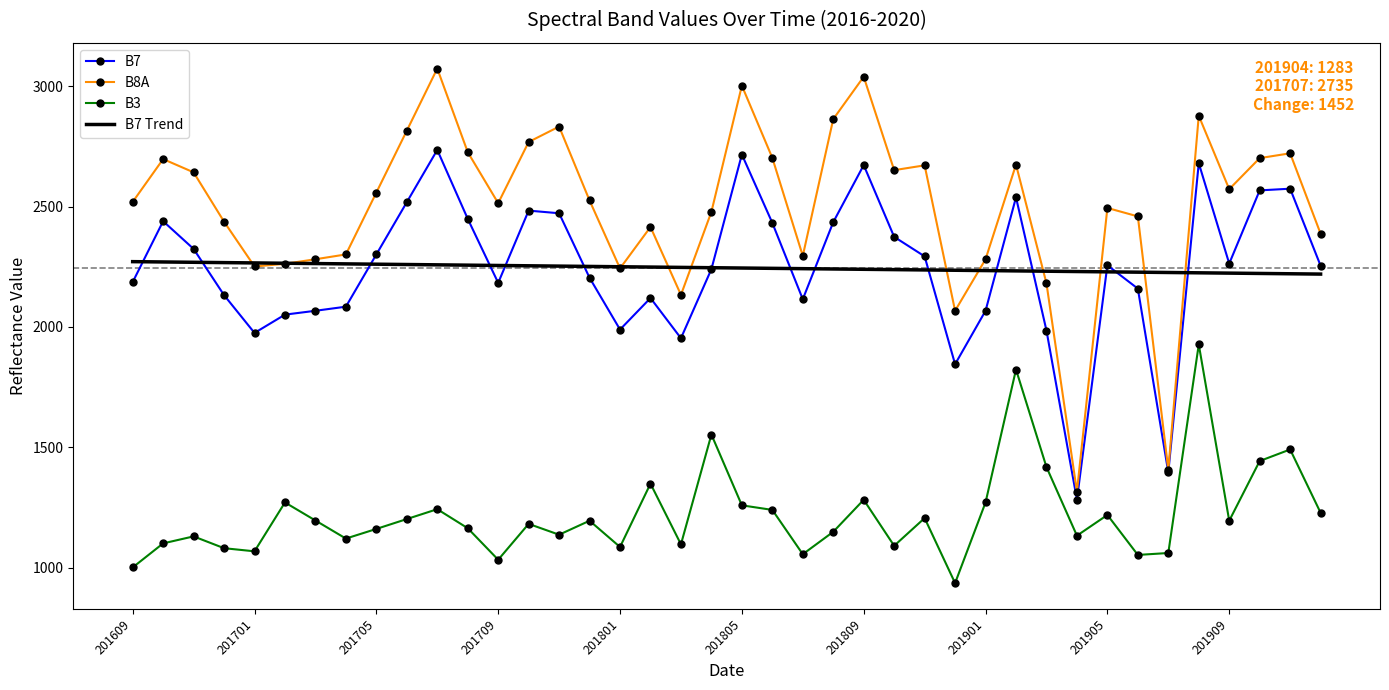

True or false: B3 and B7 cross at least once.

False